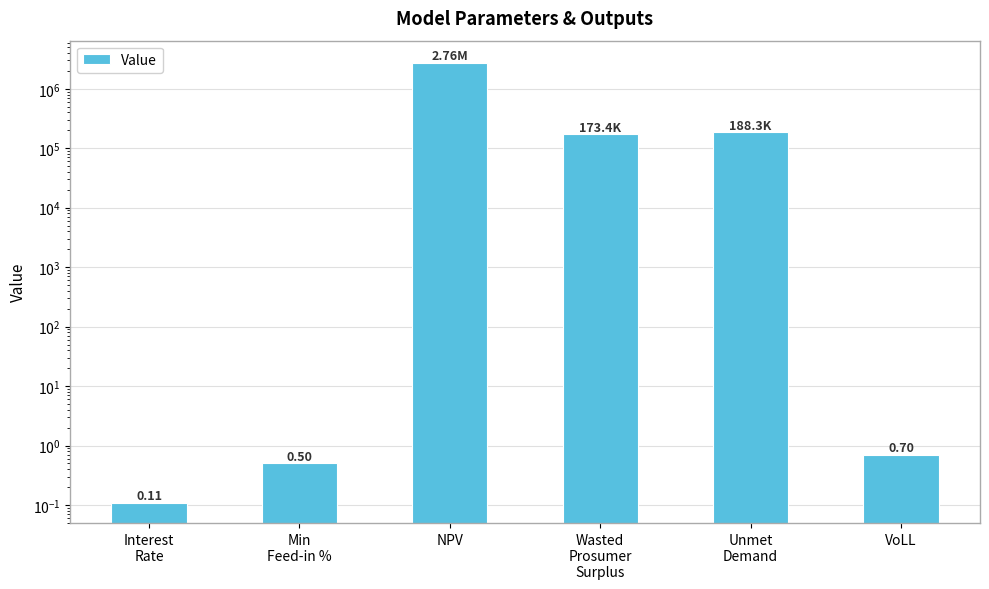

List the labels in order of value, smallest first.

Interest
Rate, Min
Feed-in %, VoLL, Wasted
Prosumer
Surplus, Unmet
Demand, NPV